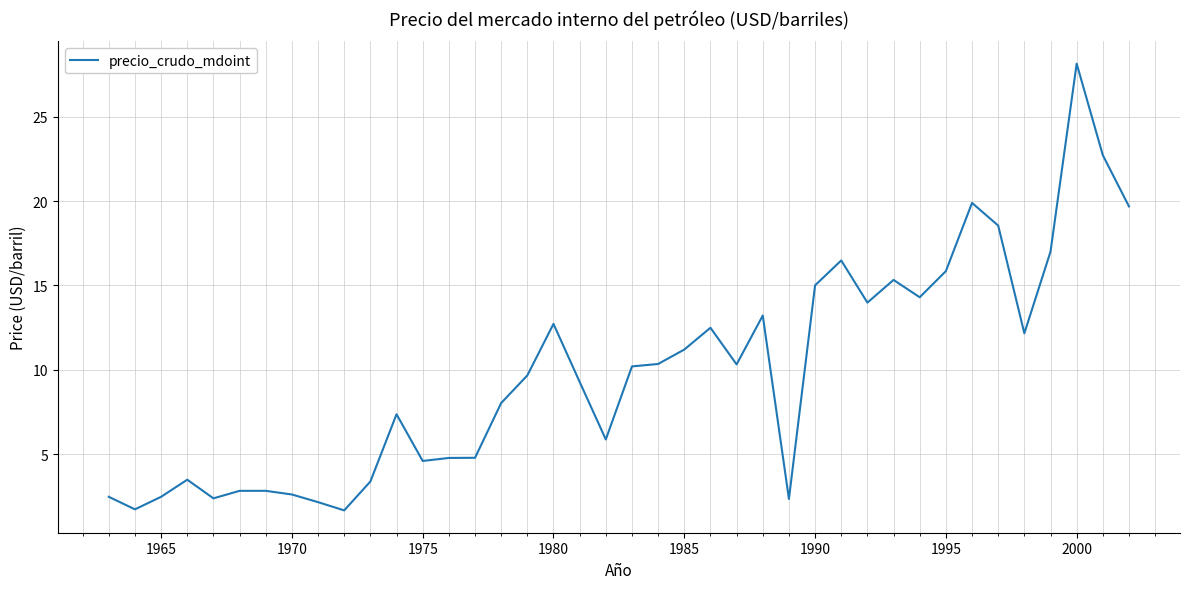

What is the minimum value shown in the chart?

1.7